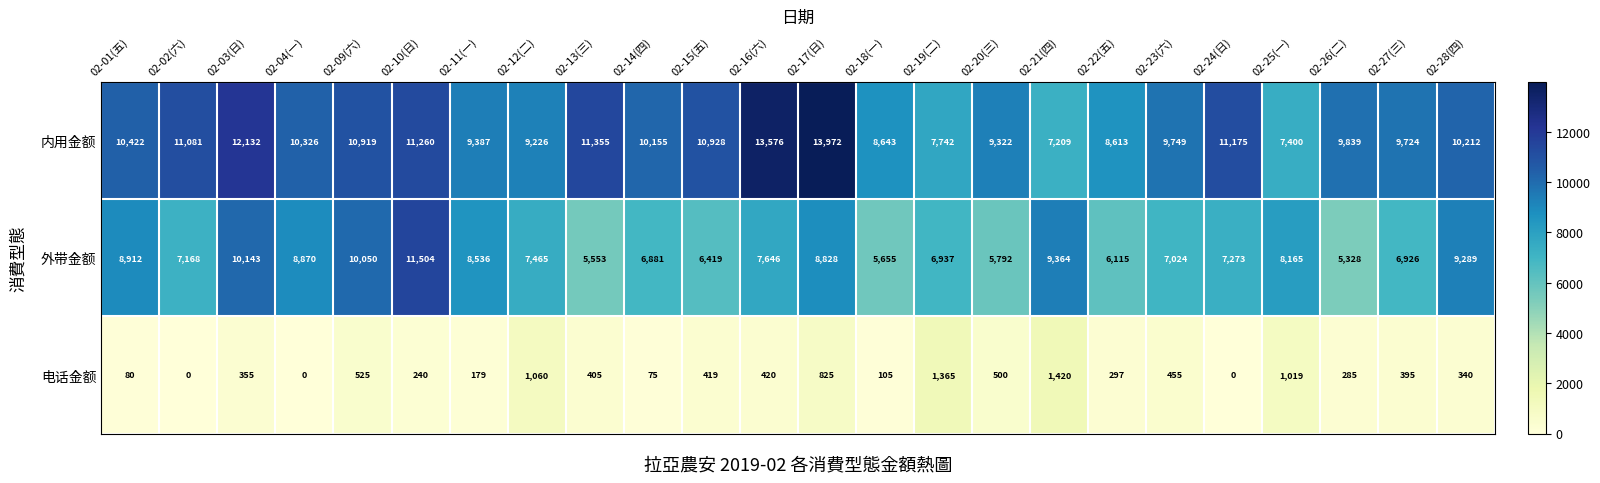

The value of 内用金额 at 02-12(二) is 13993. True or false?

False